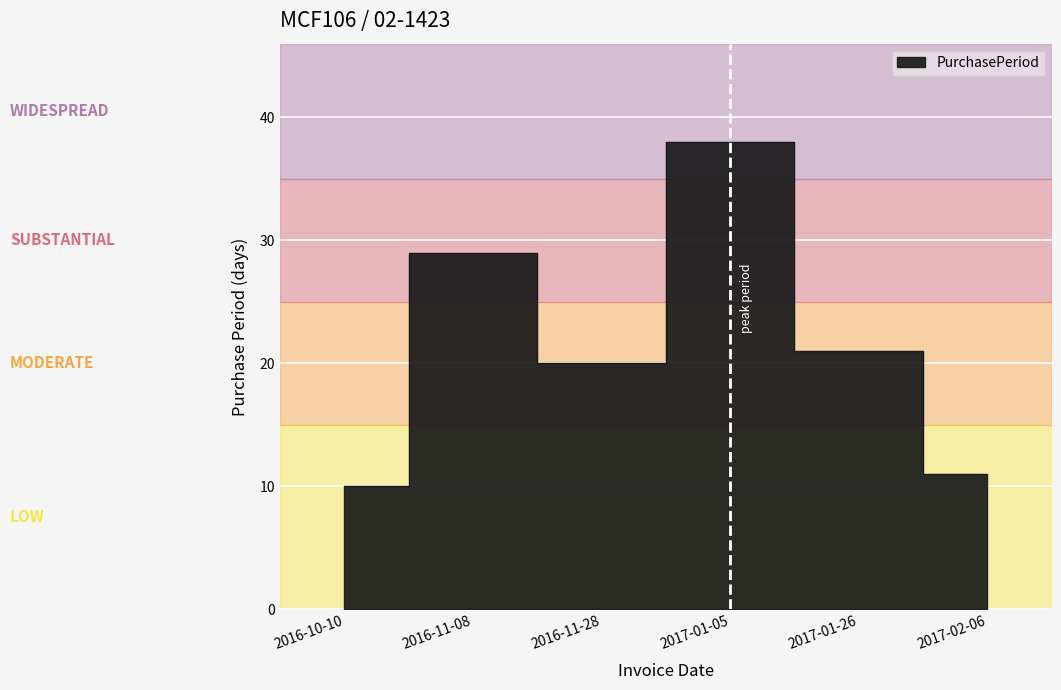

The value at 2016-11-08 is 8. True or false?

False